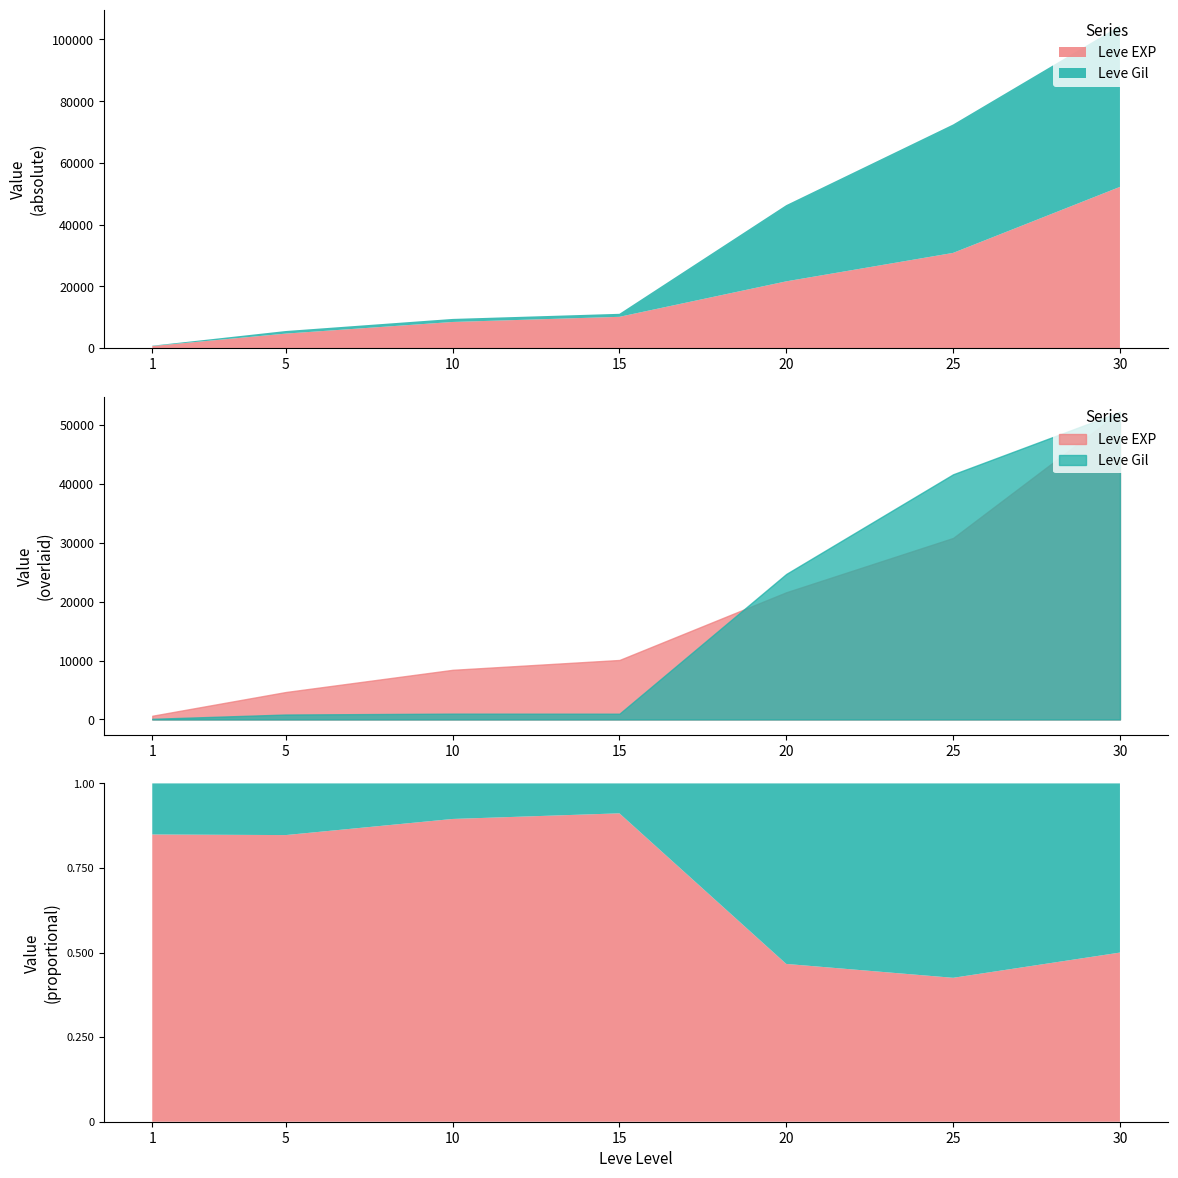

Which series has the widest spread of values?

Leve Gil